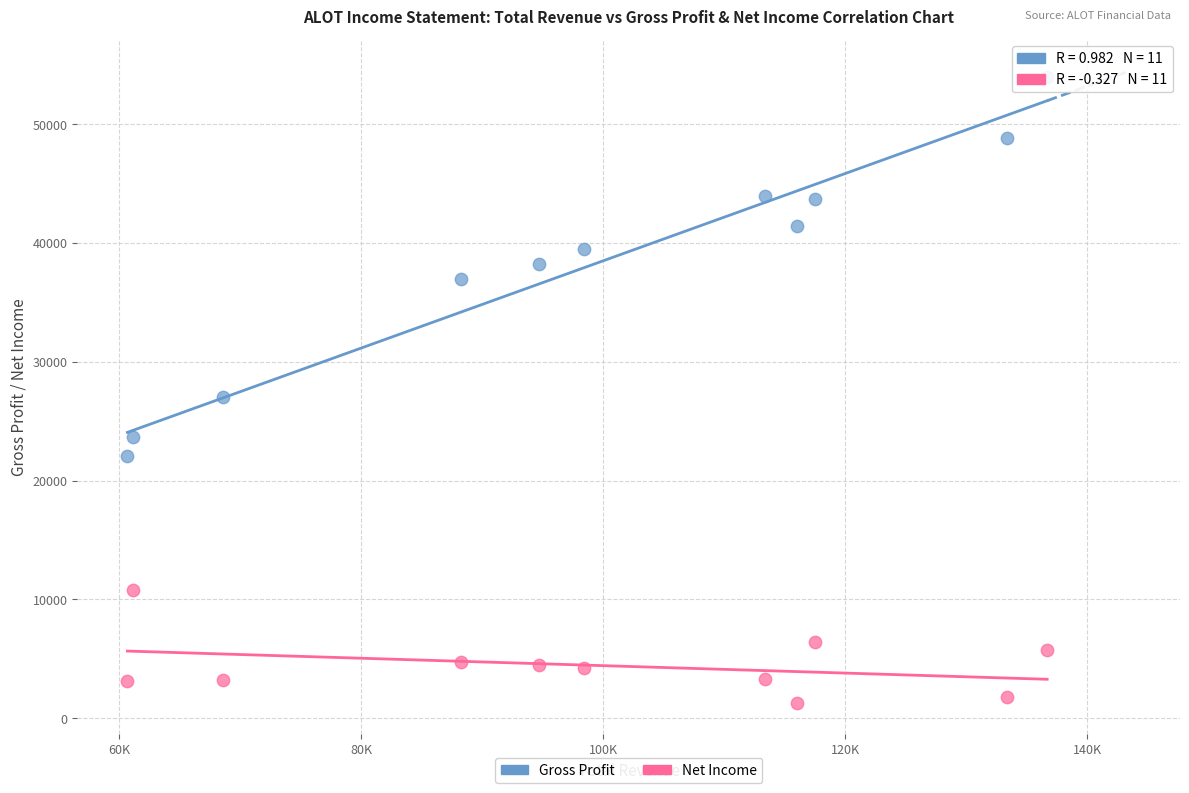

Which series contains the highest Y value?

Gross Profit